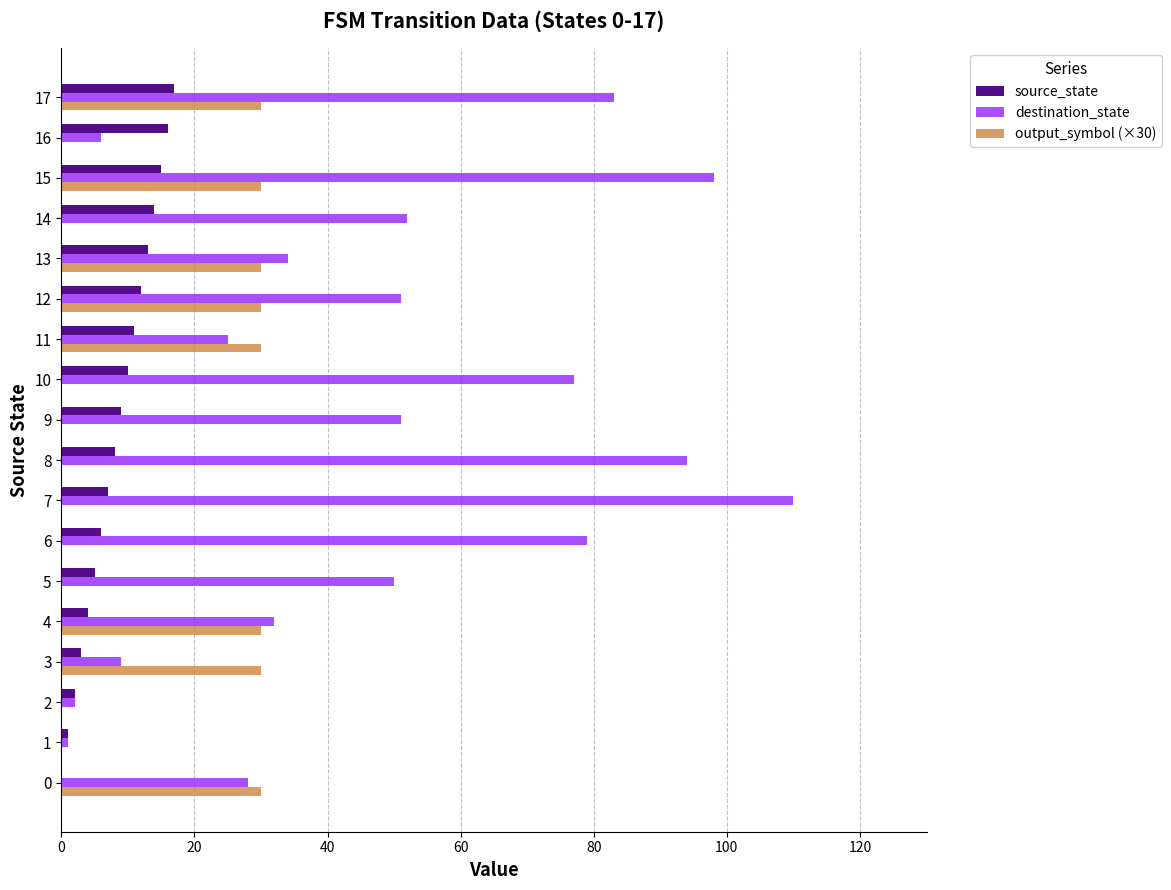

What is the maximum value for destination_state?

110